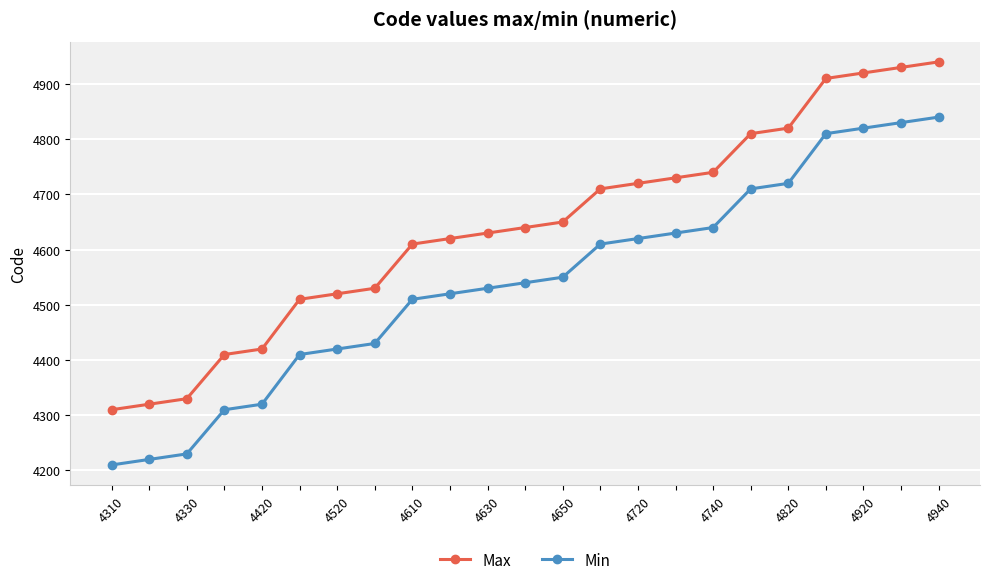

What is the value of the Max point at the 14th from the left?

4710